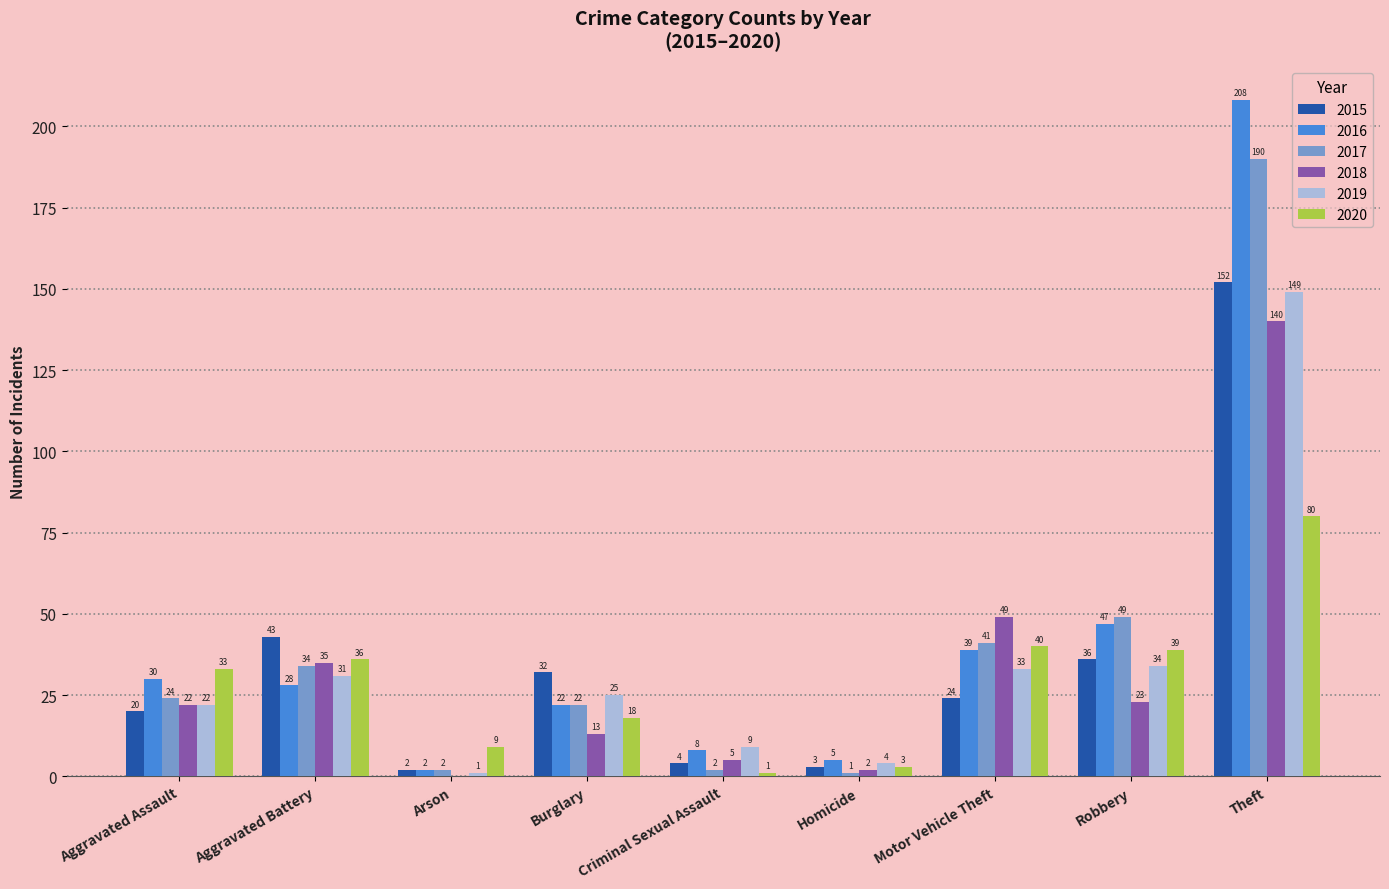

Reading right to left, what are all the values shown in this chart?

2015: 152	36	24	3	4	32	2	43	20
2016: 208	47	39	5	8	22	2	28	30
2017: 190	49	41	1	2	22	2	34	24
2018: 140	23	49	2	5	13	0	35	22
2019: 149	34	33	4	9	25	1	31	22
2020: 80	39	40	3	1	18	9	36	33